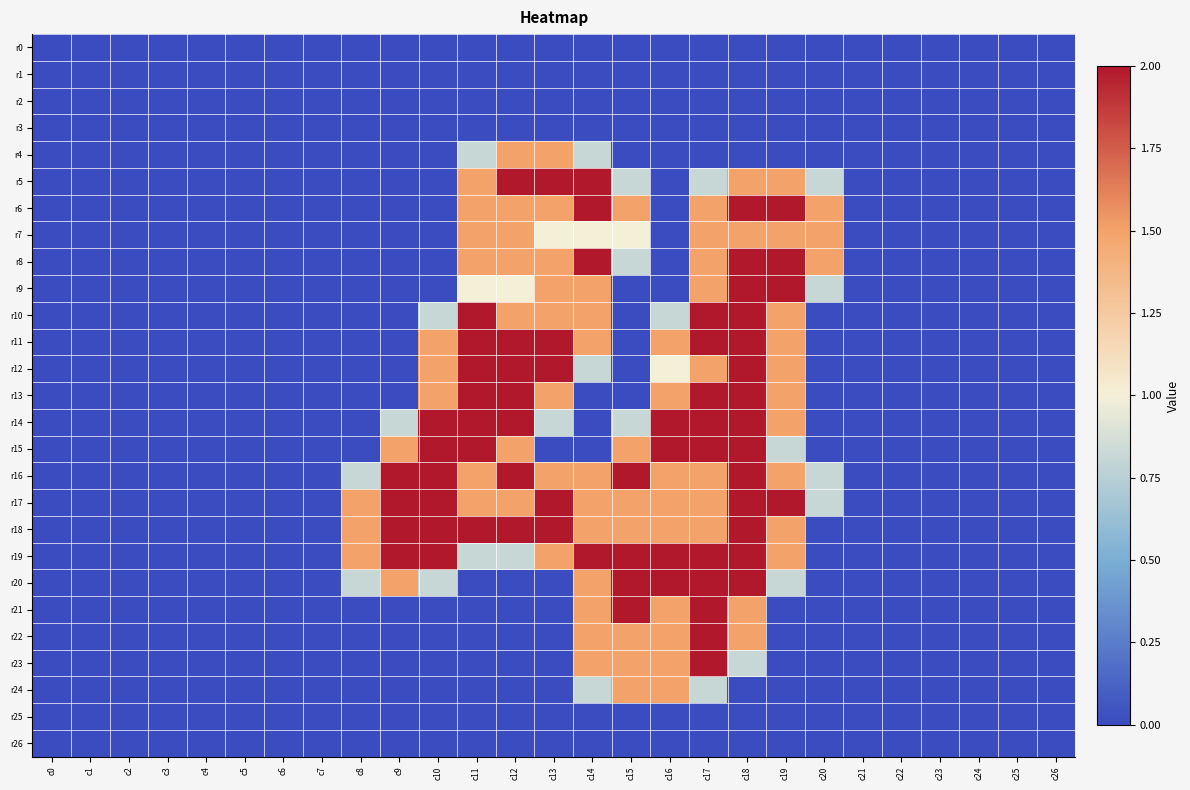

What is the spread (max minus min) of values at c15?

2.0